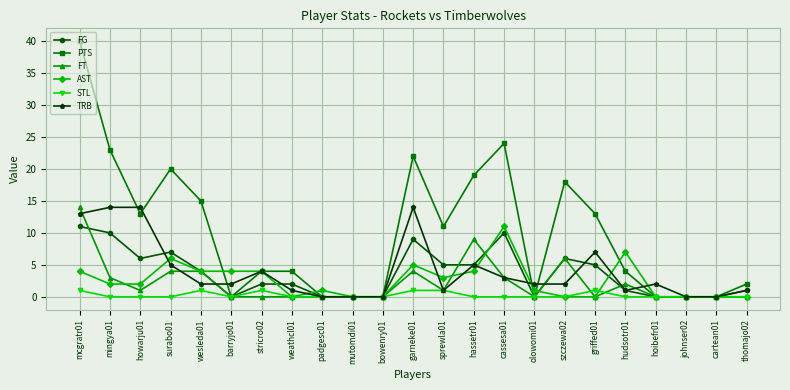

What is the total value across all series at cassesa01?

51